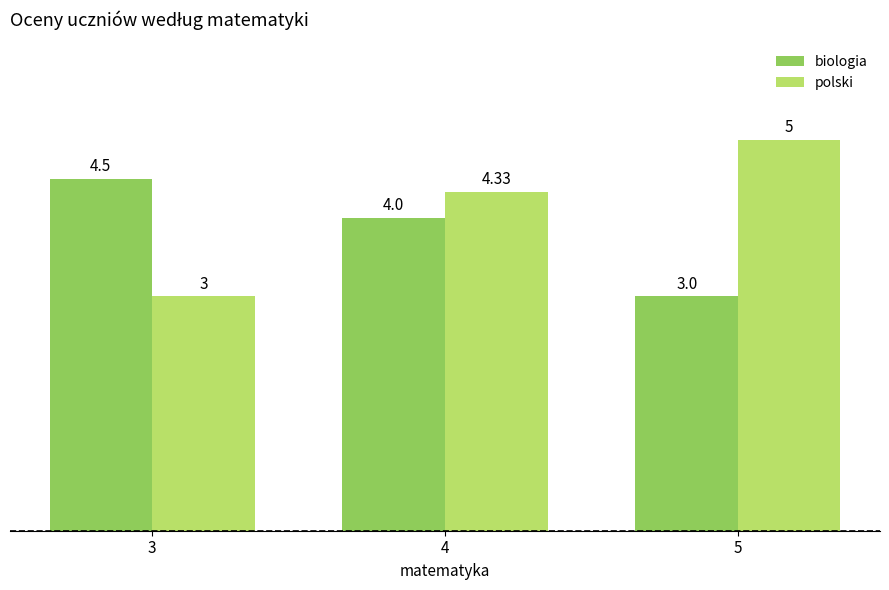

What is the difference between the maximum and minimum values in the polski series?

2.0